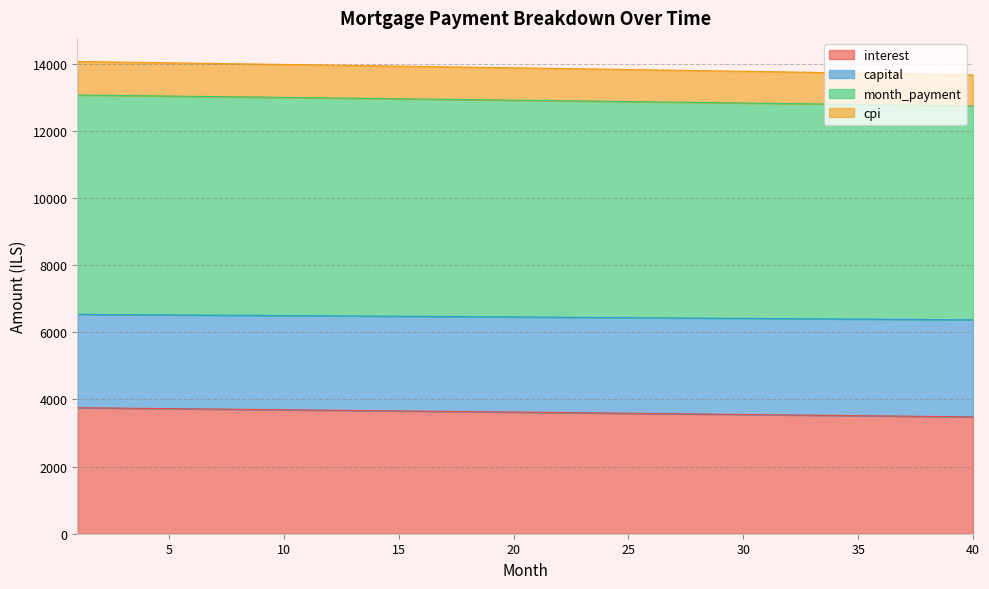

What is the total value across all series at 5?

14028.3